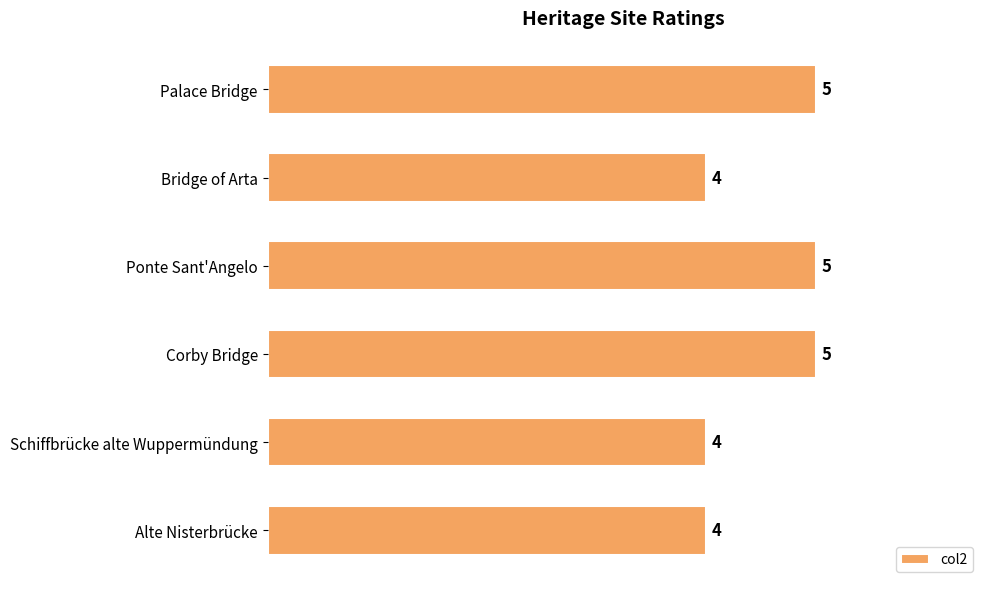

What is the label of the 5th bar from the bottom?

Bridge of Arta